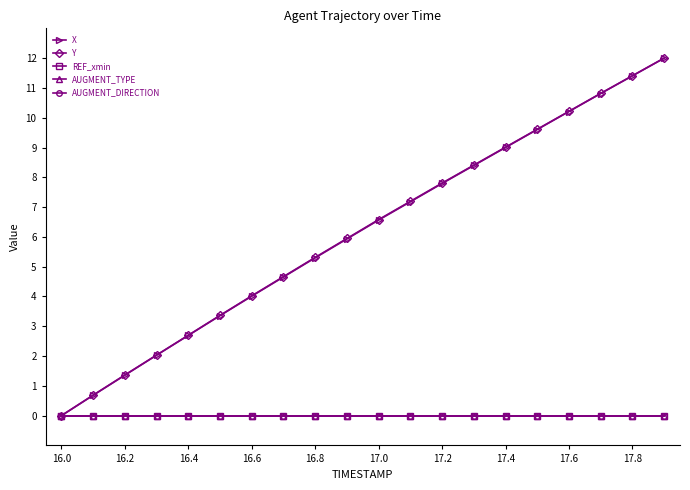

Is this an area chart (filled region under the line)?

No